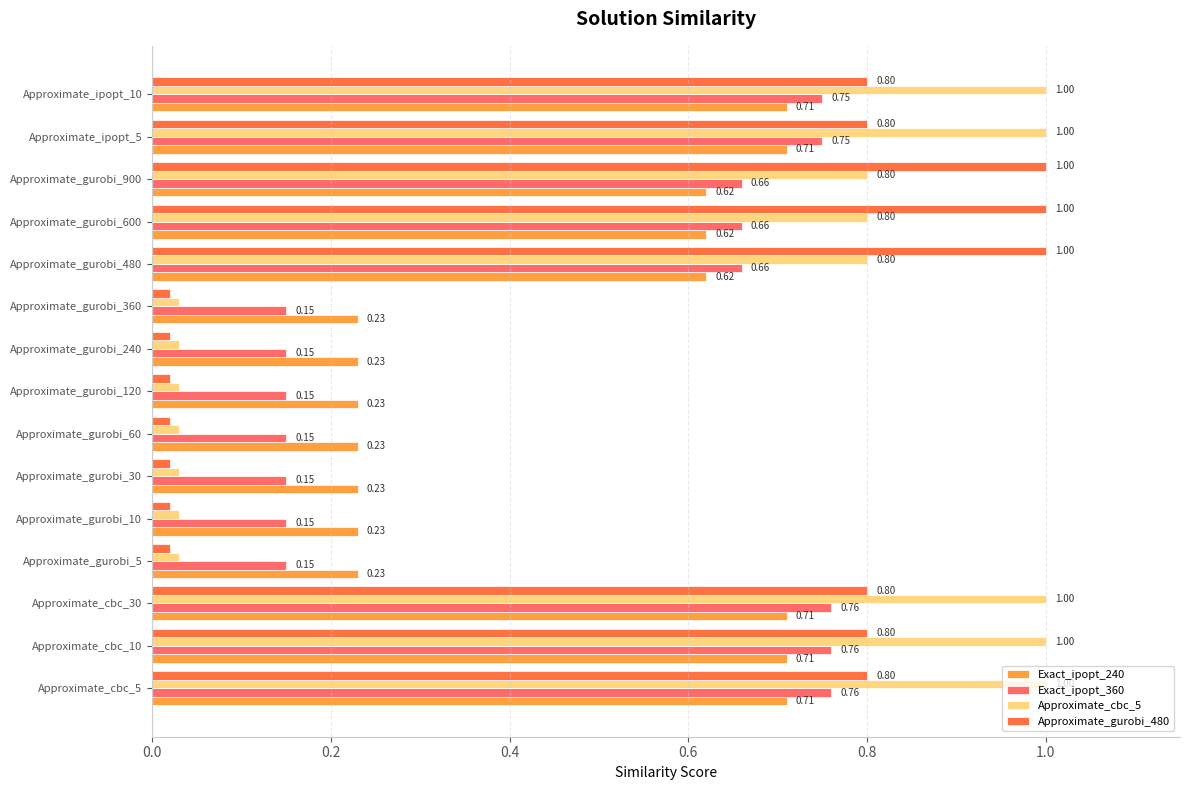

Rank the series by their average value, from lowest to highest.

Exact_ipopt_360, Exact_ipopt_240, Approximate_gurobi_480, Approximate_cbc_5